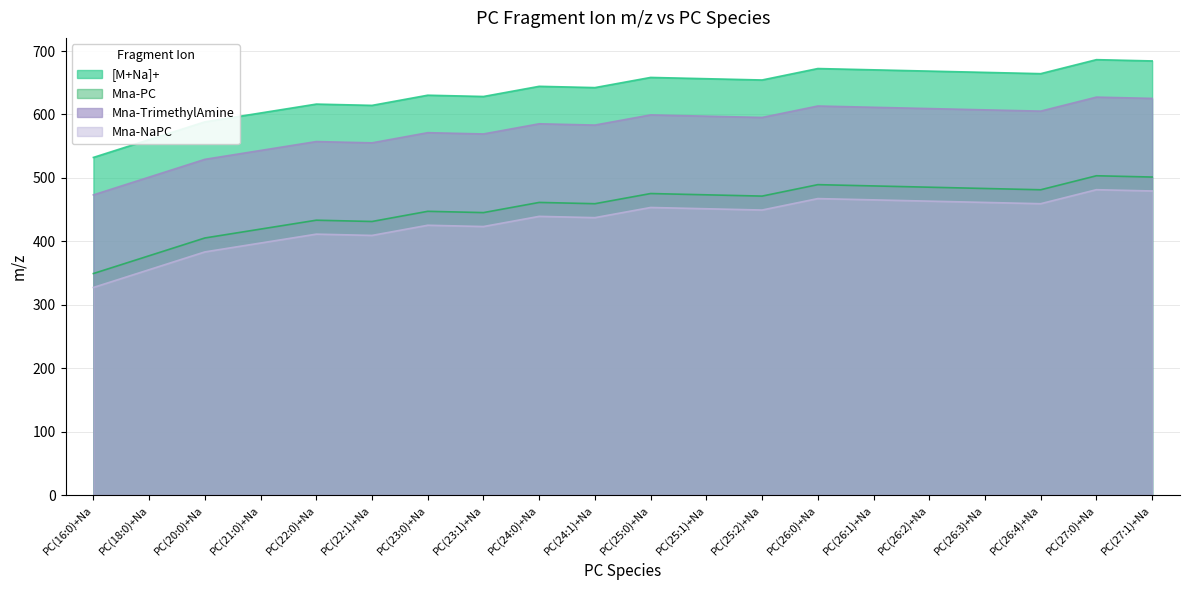

List the labels in order of Mna-TrimethylAmine value, smallest first.

PC(16:0)+Na, PC(18:0)+Na, PC(20:0)+Na, PC(21:0)+Na, PC(22:1)+Na, PC(22:0)+Na, PC(23:1)+Na, PC(23:0)+Na, PC(24:1)+Na, PC(24:0)+Na, PC(25:2)+Na, PC(25:1)+Na, PC(25:0)+Na, PC(26:4)+Na, PC(26:3)+Na, PC(26:2)+Na, PC(26:1)+Na, PC(26:0)+Na, PC(27:1)+Na, PC(27:0)+Na